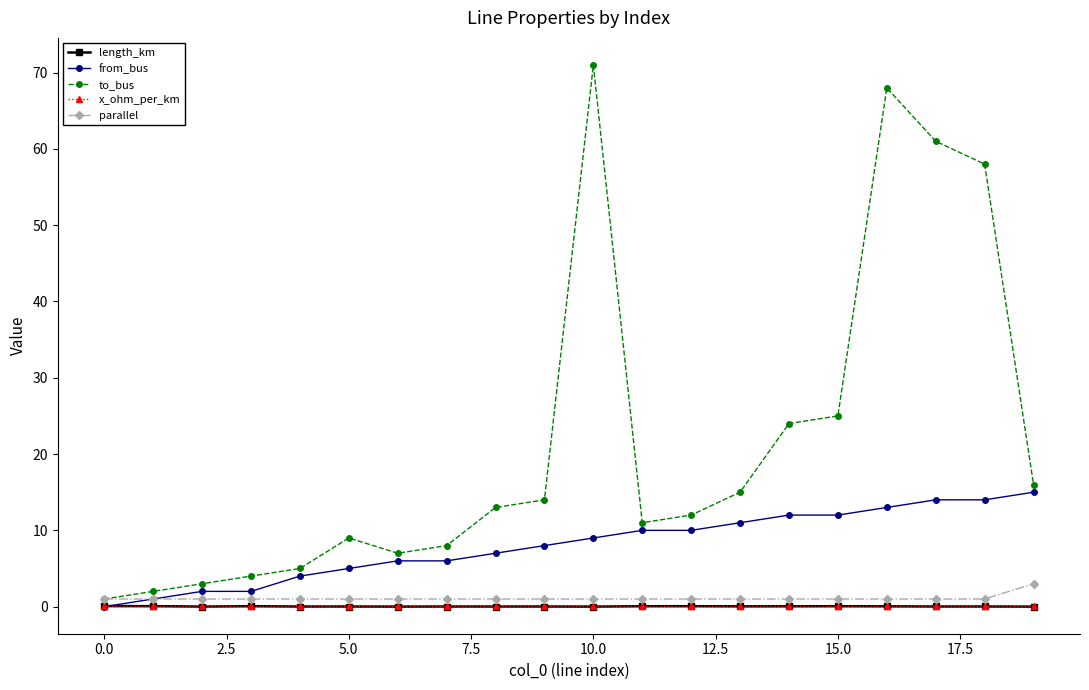

At how many categories does at least one series exceed 0?

20